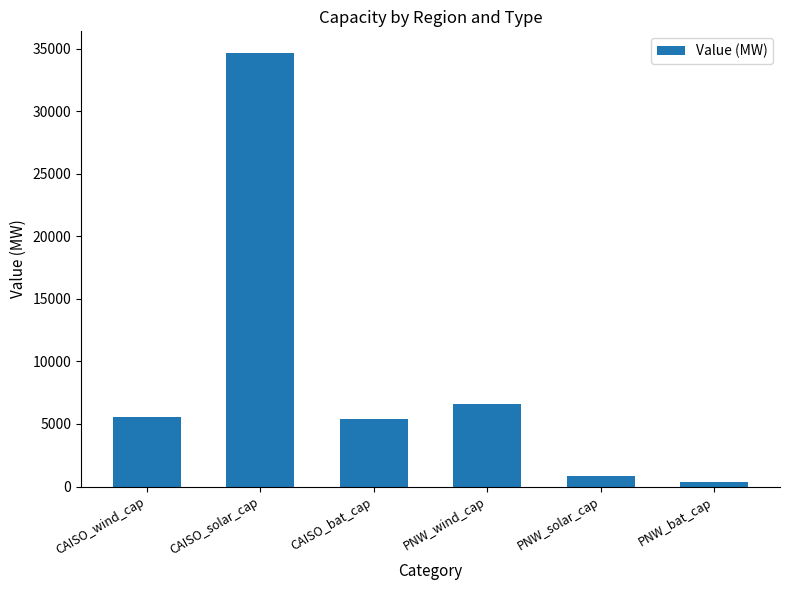

Which has a higher value, CAISO_wind_cap or PNW_wind_cap?

PNW_wind_cap